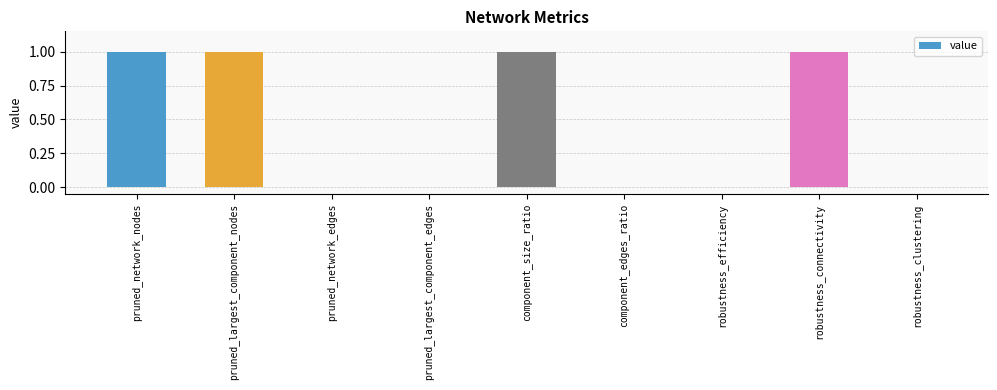

Is it true that the value at pruned_network_edges is 0?

True